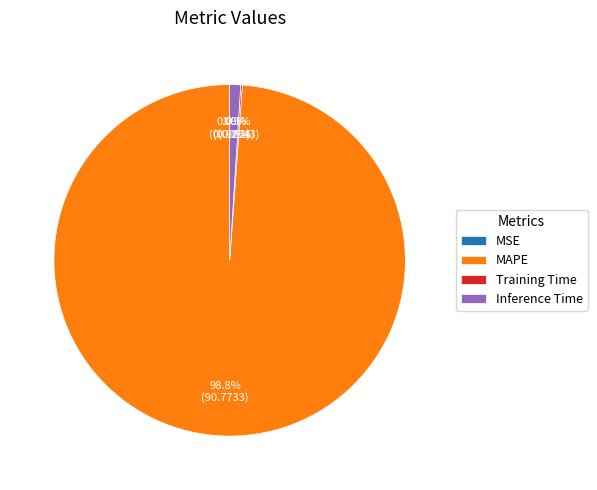

Is there a majority slice in this chart?

Yes